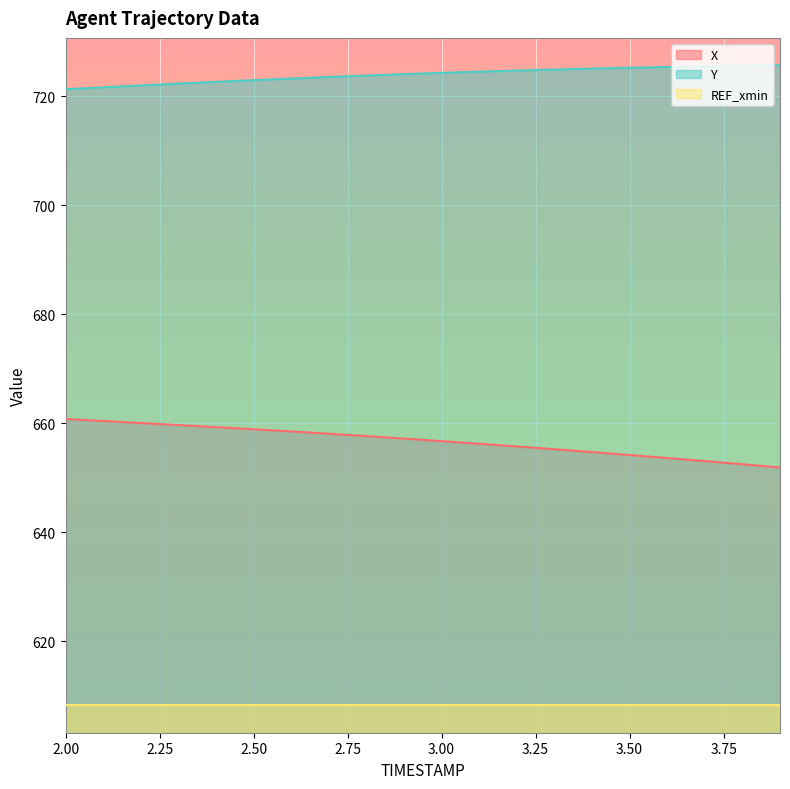

Which series has the widest spread of values?

X